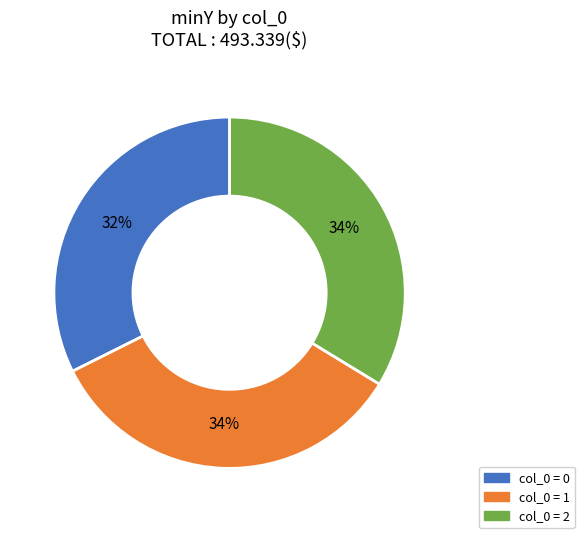

How many segments does this pie chart have?

3